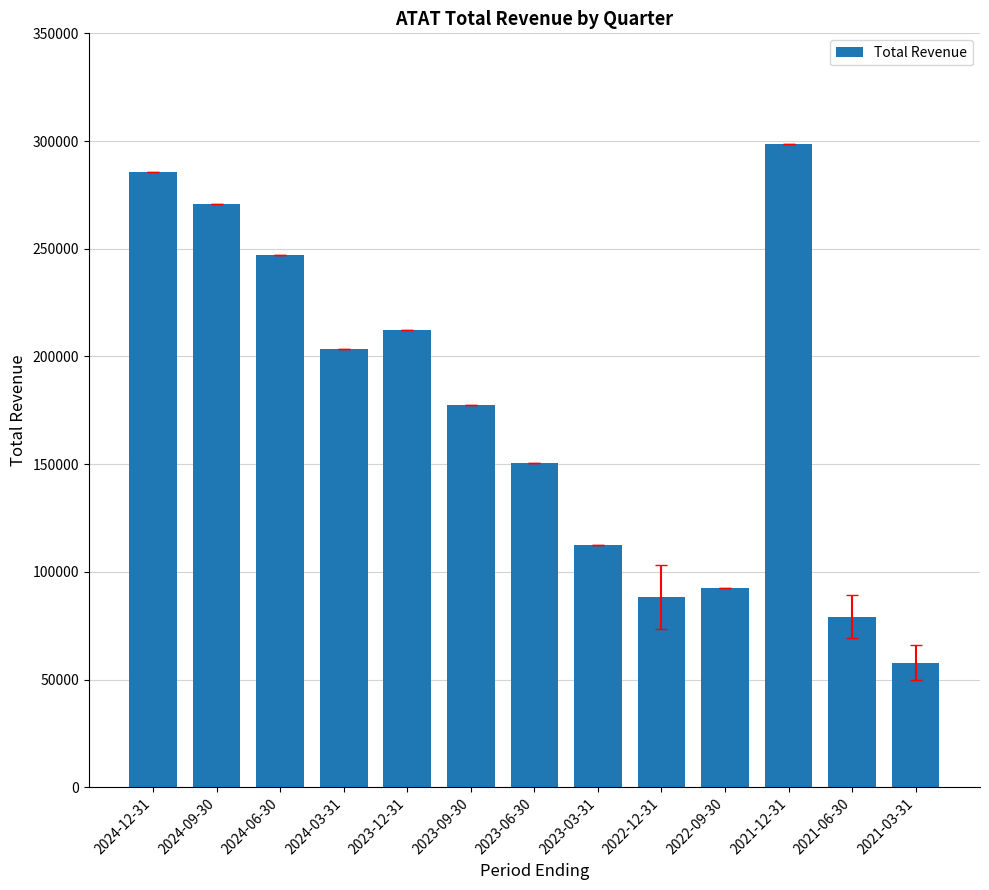

Reading left to right, transcribe all the data shown in this chart.

2024-12-31=285500	2024-09-30=270700	2024-06-30=247300	2024-03-31=203400	2023-12-31=212300	2023-09-30=177400	2023-06-30=150700	2023-03-31=112700	2022-12-31=88300	2022-09-30=92600	2021-12-31=298600	2021-06-30=79300	2021-03-31=57900